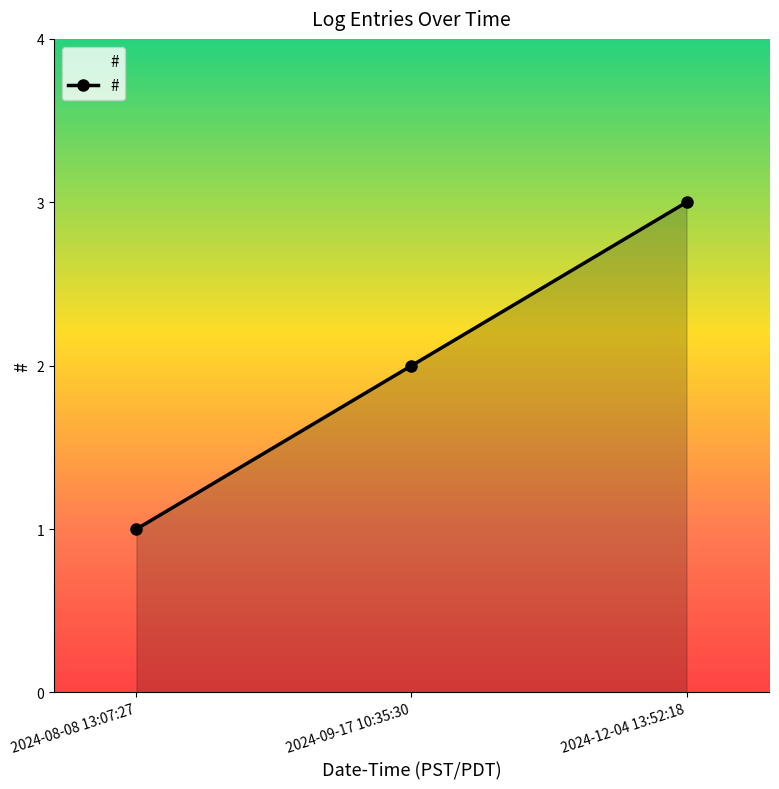

The chart shows a value of 2 at 2024-09-17 10:35:30. True or false?

True